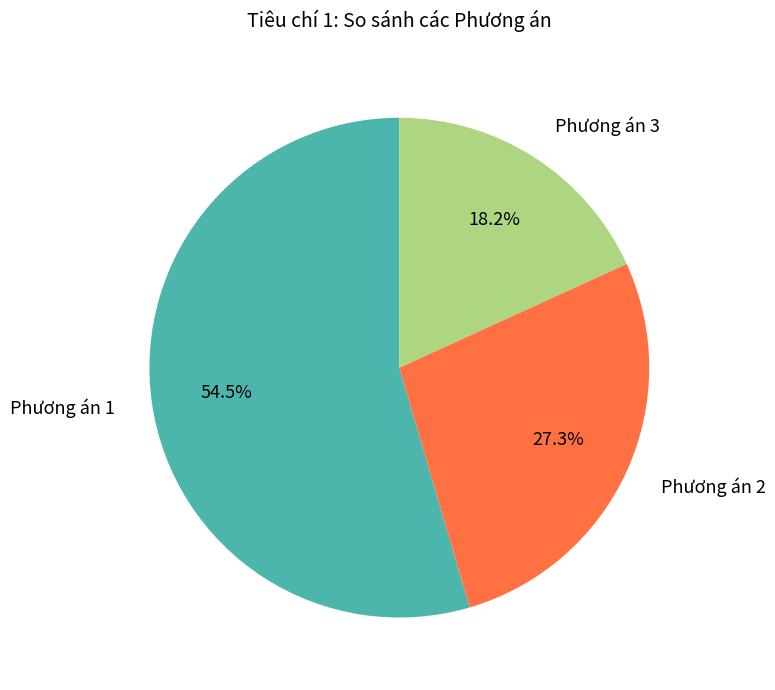

How many segments does this pie chart have?

3